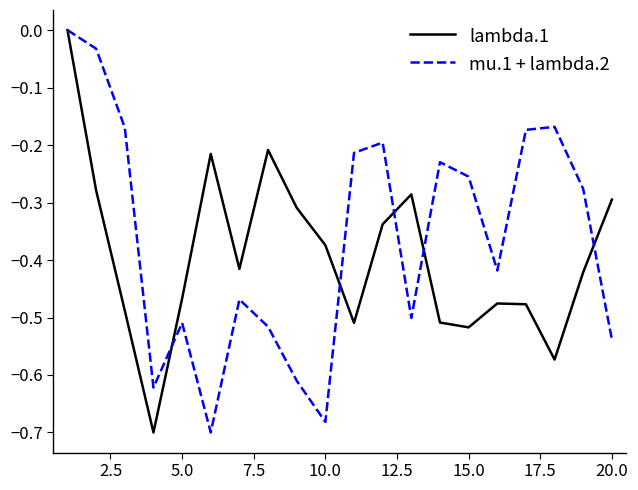

How many interior local peaks does the mu.1 + lambda.2 series have?

5